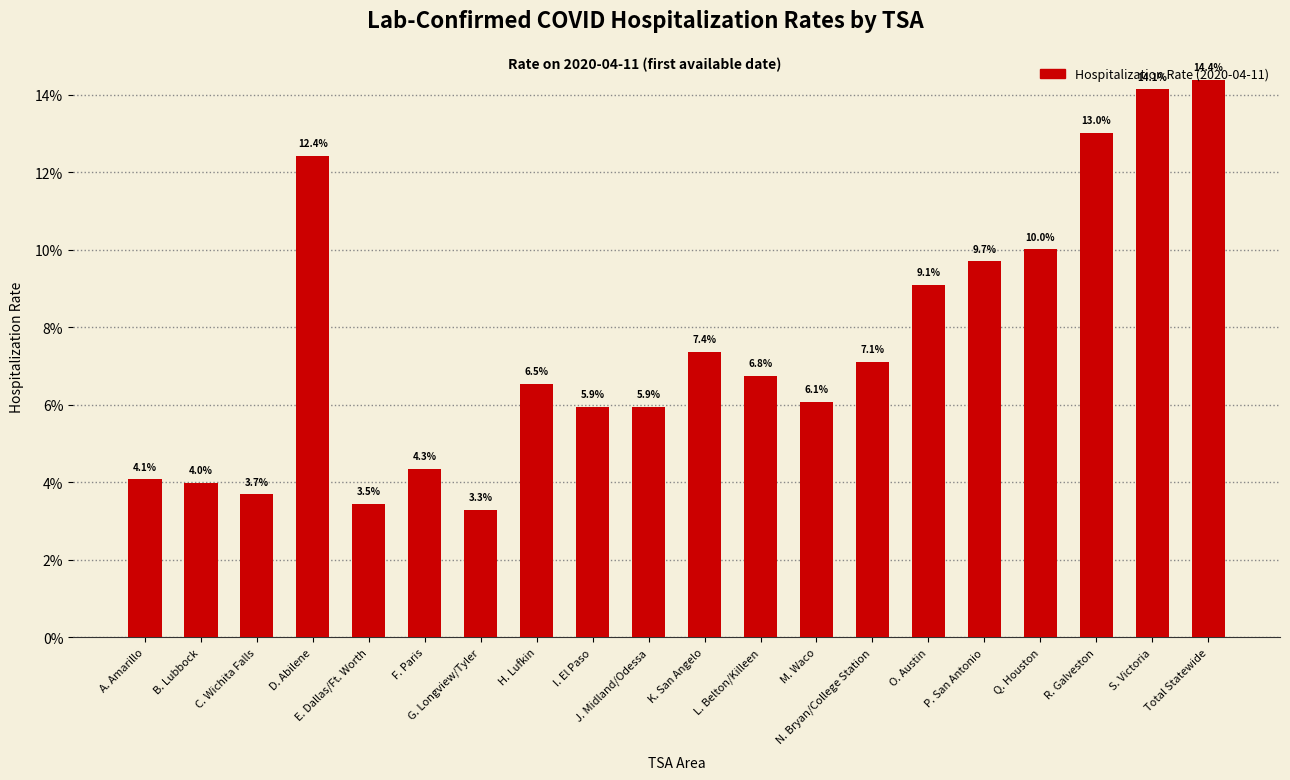

List the labels in order of value, largest first.

Total Statewide, S. Victoria, R. Galveston, D. Abilene, Q. Houston, P. San Antonio, O. Austin, K. San Angelo, N. Bryan/College Station, L. Belton/Killeen, H. Lufkin, M. Waco, I. El Paso, J. Midland/Odessa, F. Paris, A. Amarillo, B. Lubbock, C. Wichita Falls, E. Dallas/Ft. Worth, G. Longview/Tyler